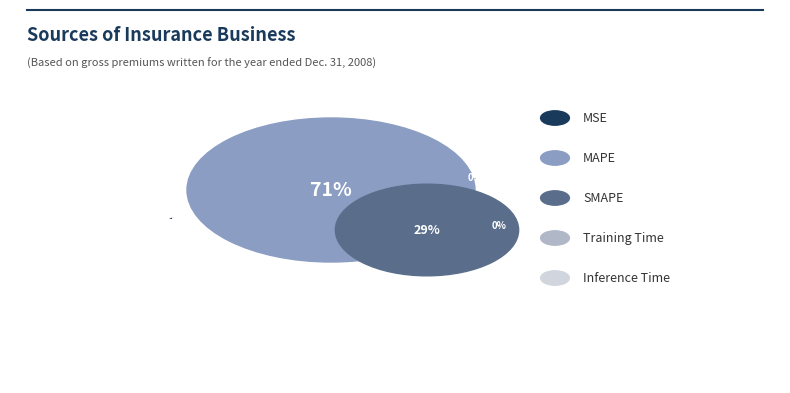

Which slice represents more than half of the pie?

MAPE